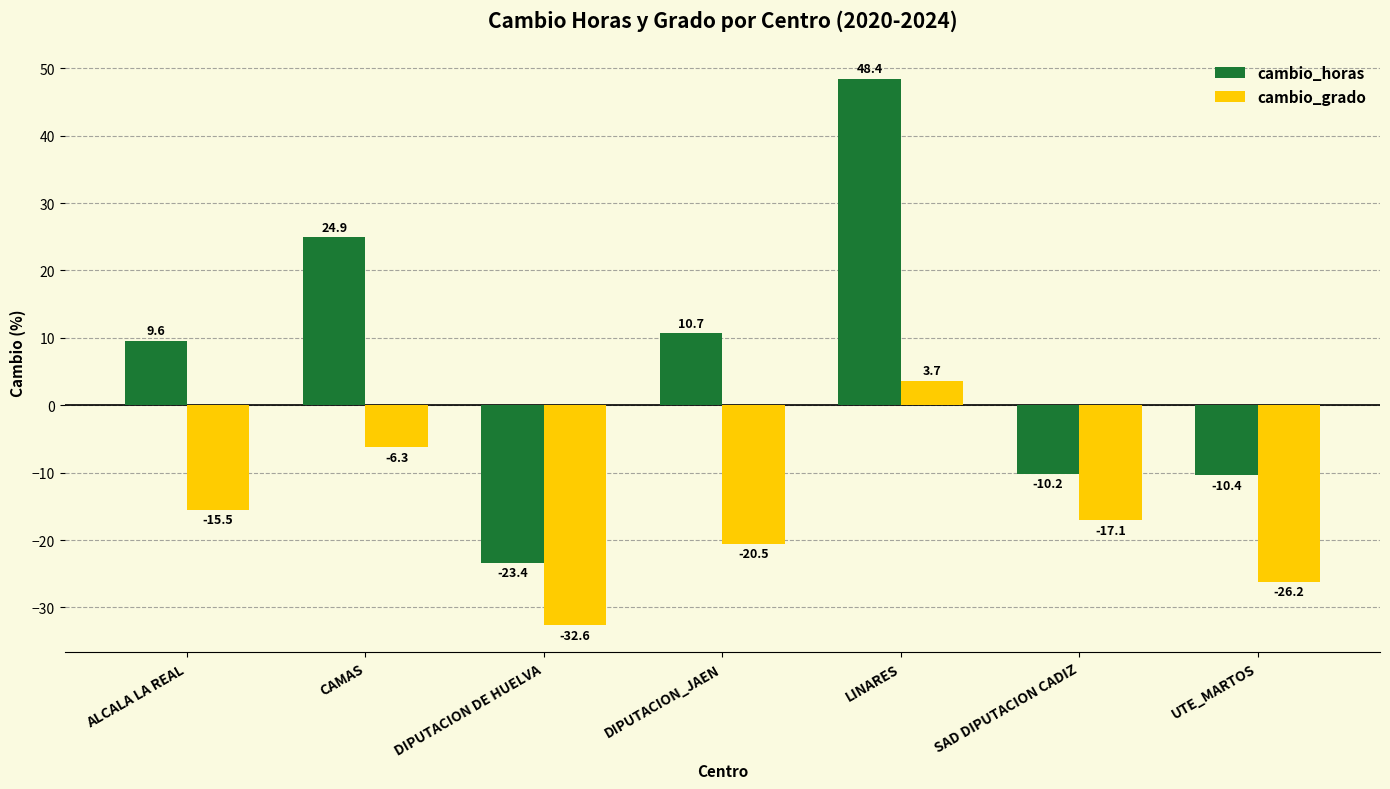

Between ALCALA LA REAL and DIPUTACION DE HUELVA, which series saw the biggest shift?

cambio_horas